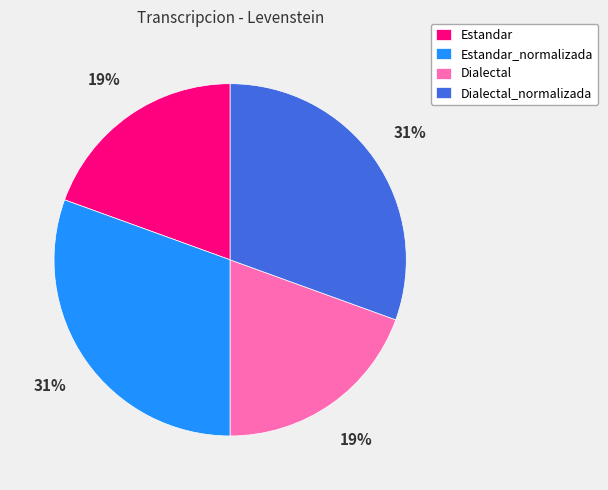

Do Estandar_normalizada and Dialectal_normalizada together represent more than half of the pie?

Yes